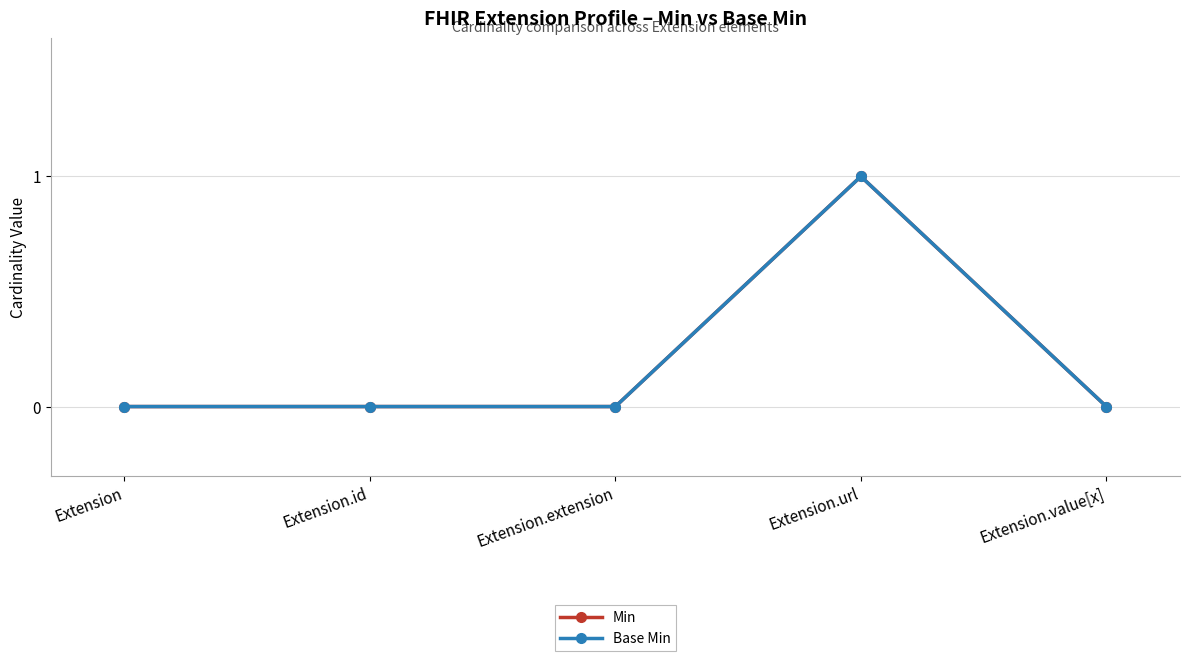

Which label corresponds to the largest value in the chart?

Extension.url